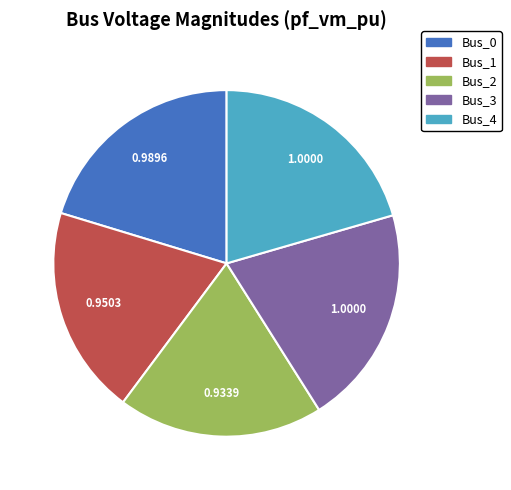

Is the sum of Bus_1 and Bus_4 greater than half?

No